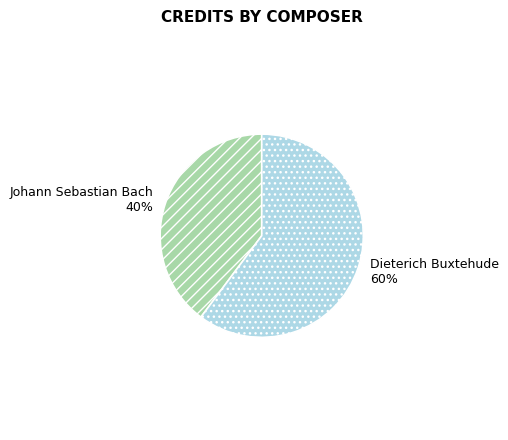

True or false: Johann Sebastian Bach accounts for 29% of the total.

False